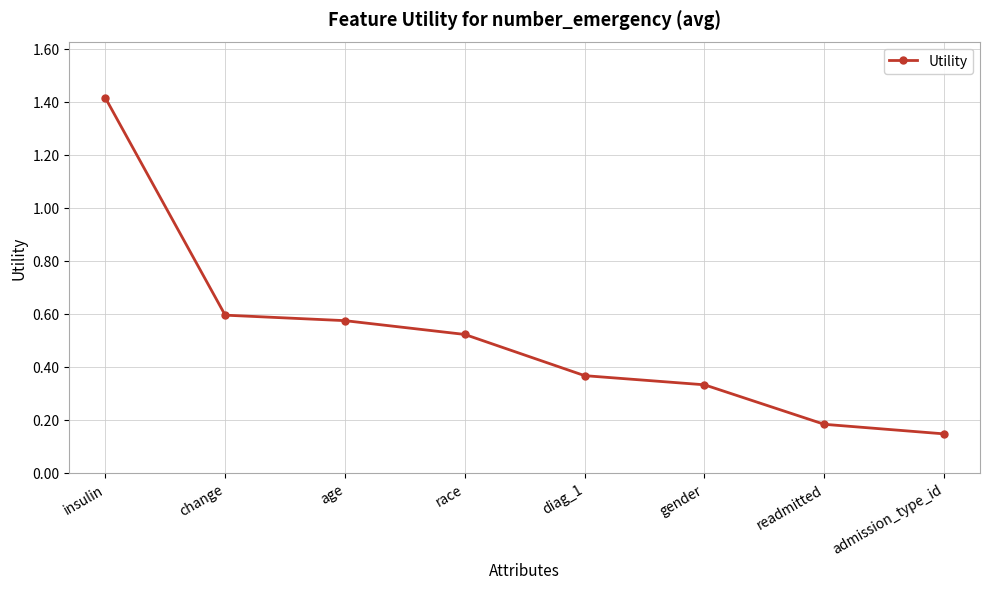

True or false: there are more than 1 points higher than both neighbors.

False